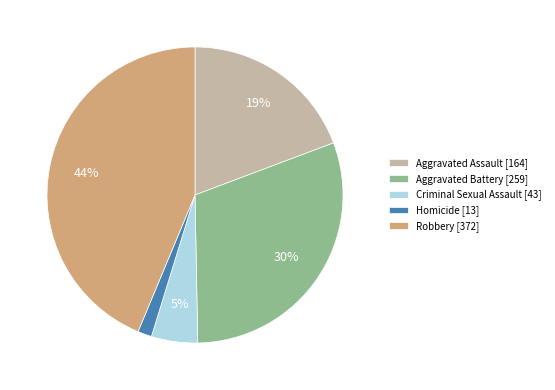

Which slice is the largest?

Robbery